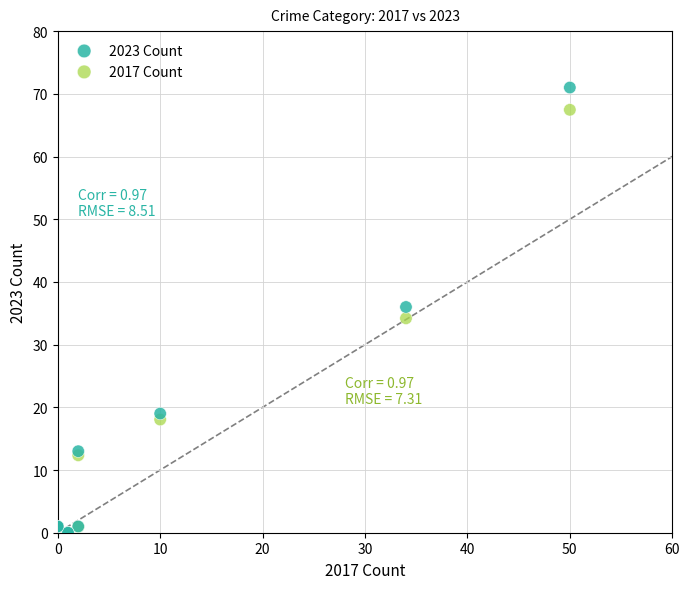

In the 2017 Count series, what Y value is closest to 33?

34.2